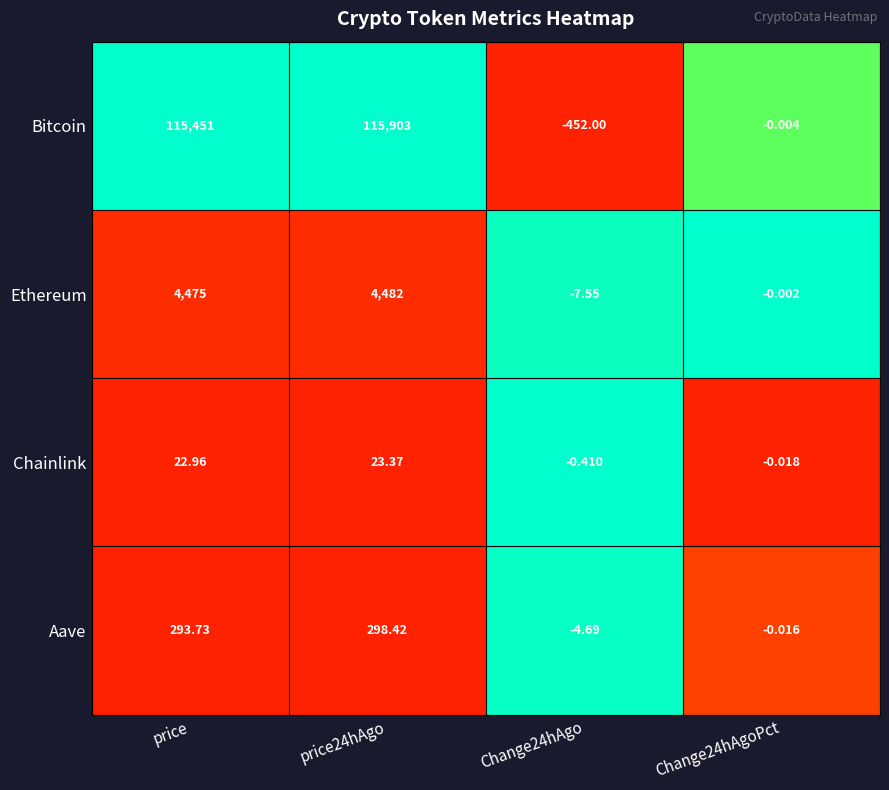

Between price and Change24hAgoPct, which series saw the biggest shift?

Bitcoin